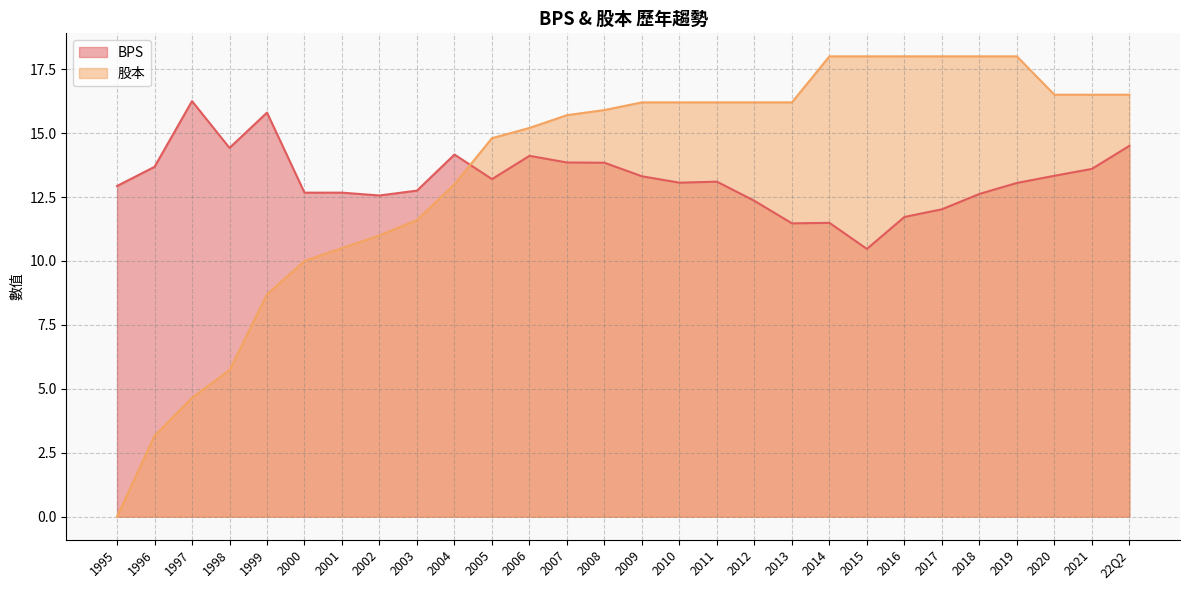

Which category has the highest value across all series?

2014